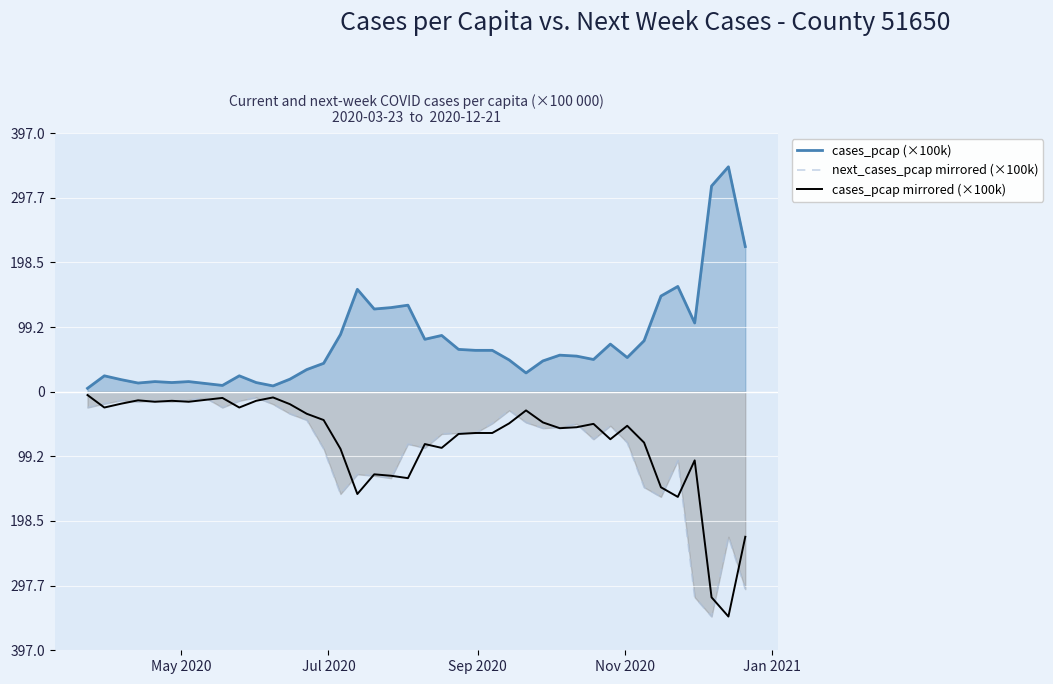

What is the value of the cases_pcap (×100k) point at the 5th from the left?

15.5